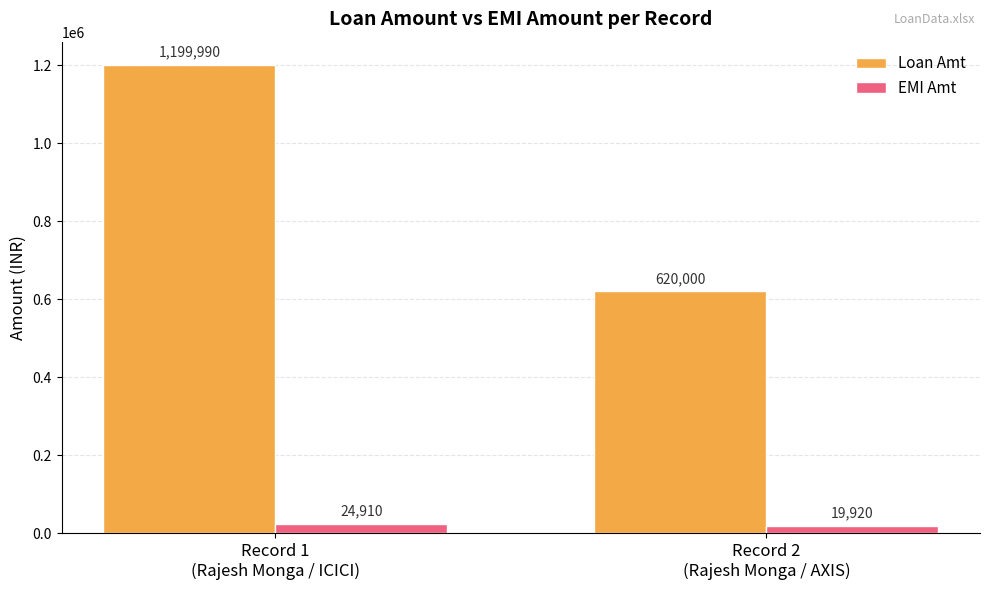

The Loan Amt series shows 1088310 at Record 2
(Rajesh Monga / AXIS). True or false?

False